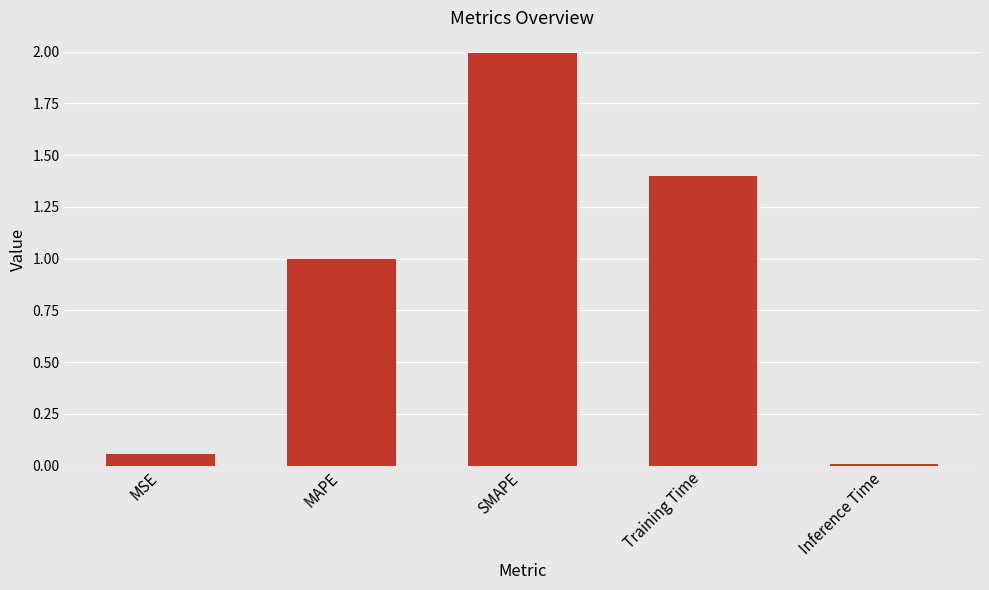

The chart shows a value of 1.4 at Training Time. True or false?

True